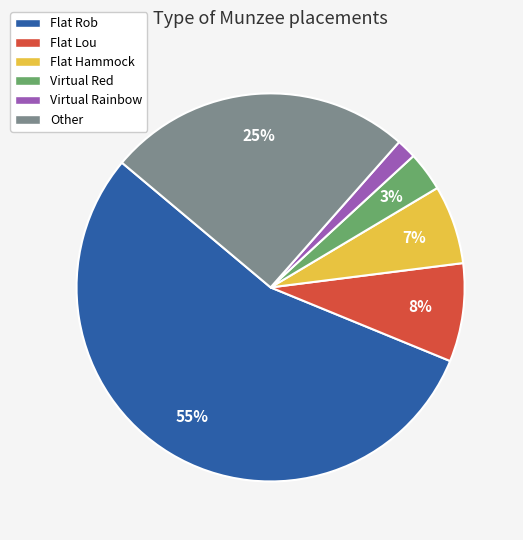

To the nearest percent, what is the combined percentage of Flat Hammock and Virtual Red?

10%